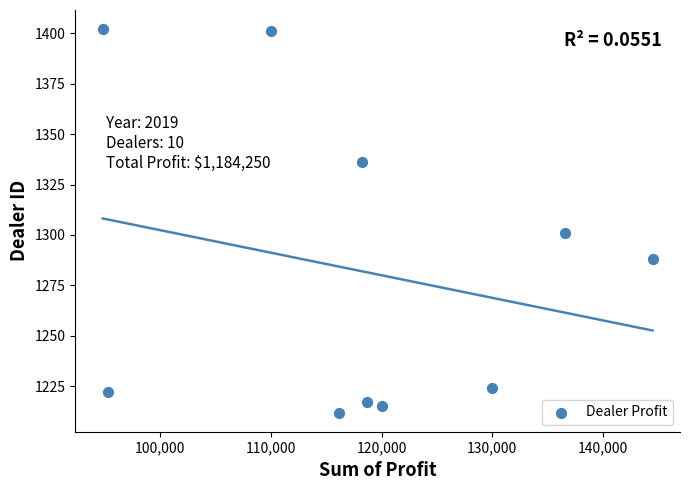

What is the range of Y values (max minus min)?

190